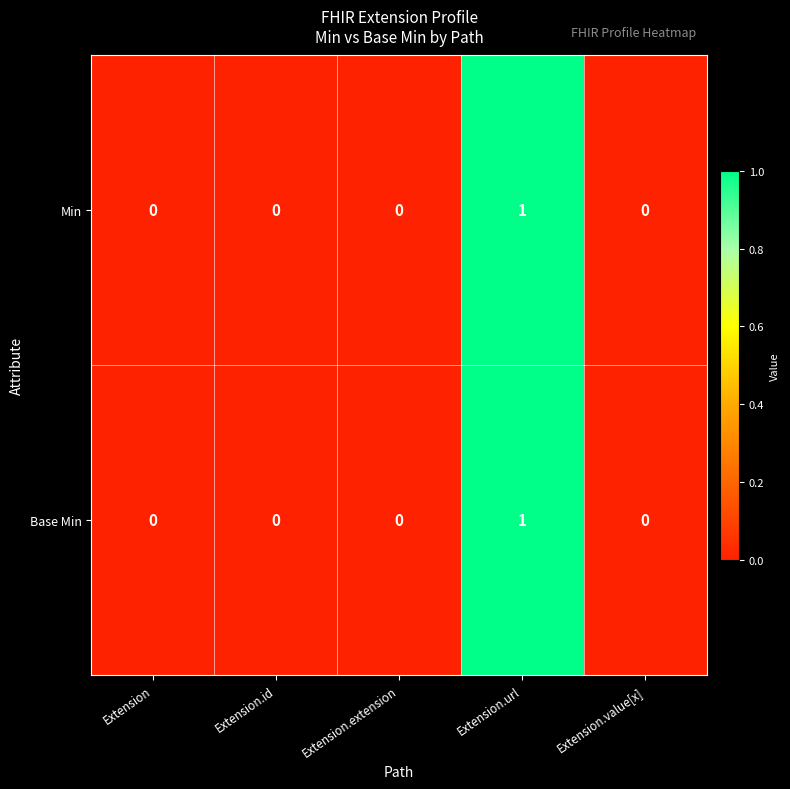

At which category does the chart reach its peak across all series?

Extension.url